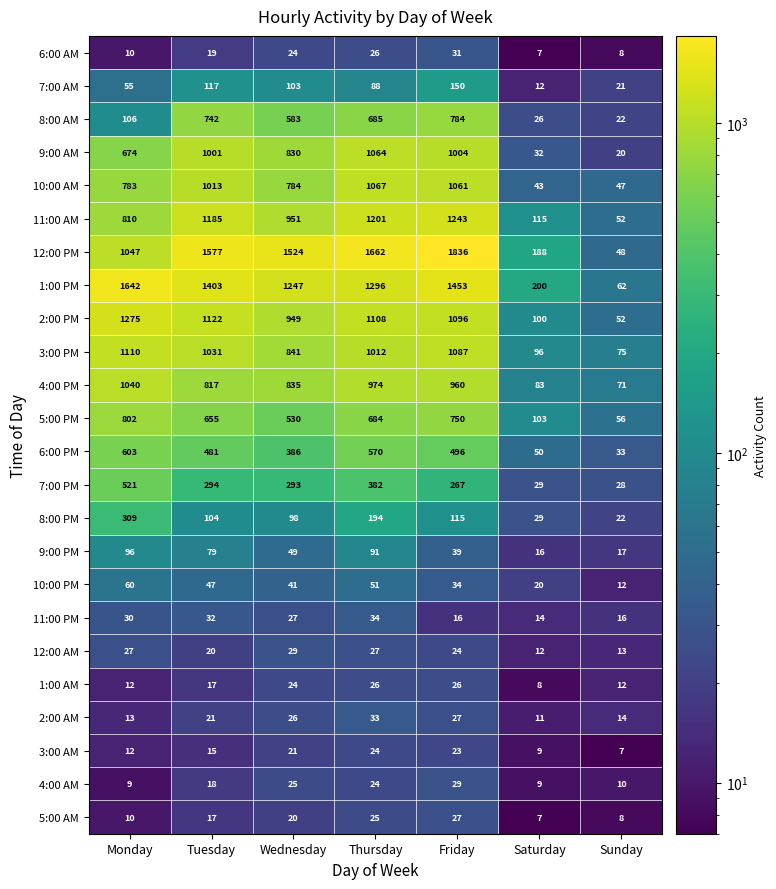

What is the maximum value shown in the chart?

1836